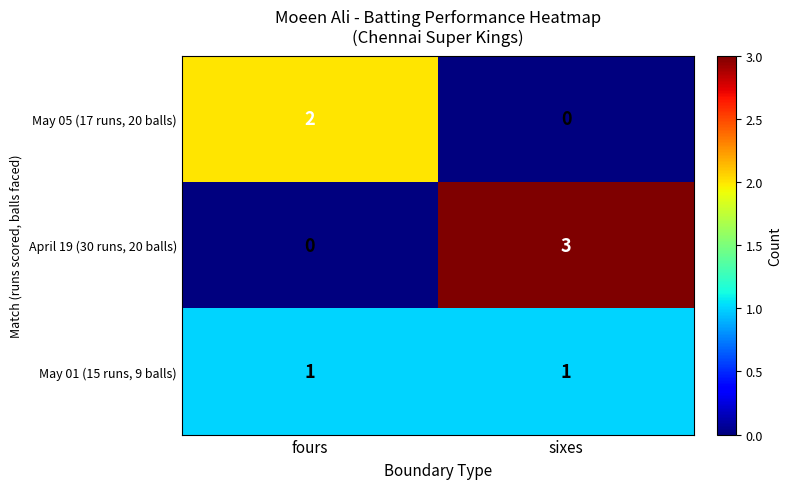

At which category is the sum across all series the highest?

sixes